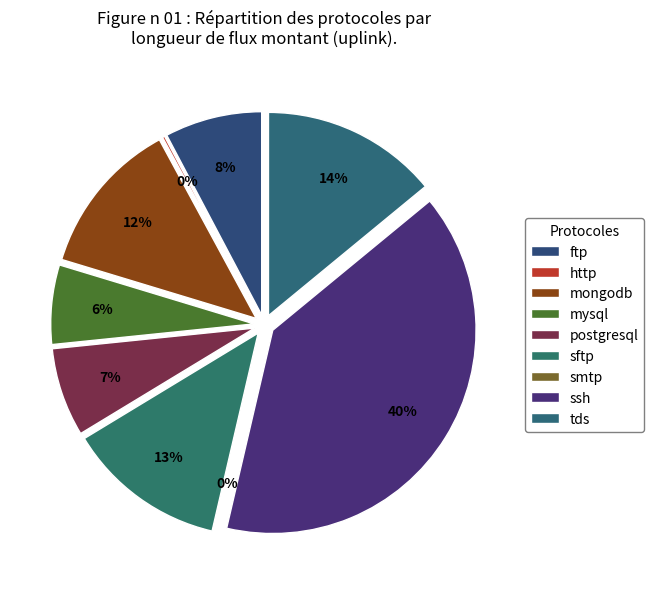

Is there any slice that represents more than half of the pie?

No